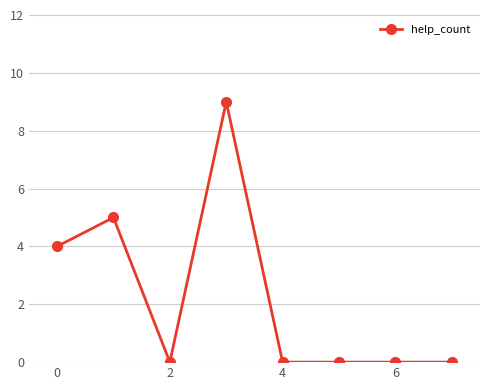

What is the greatest value displayed?

9